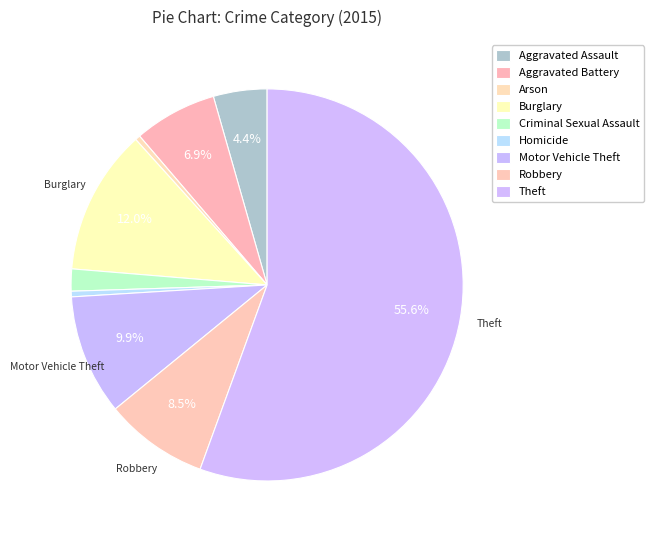

How many slices are in this pie chart?

9